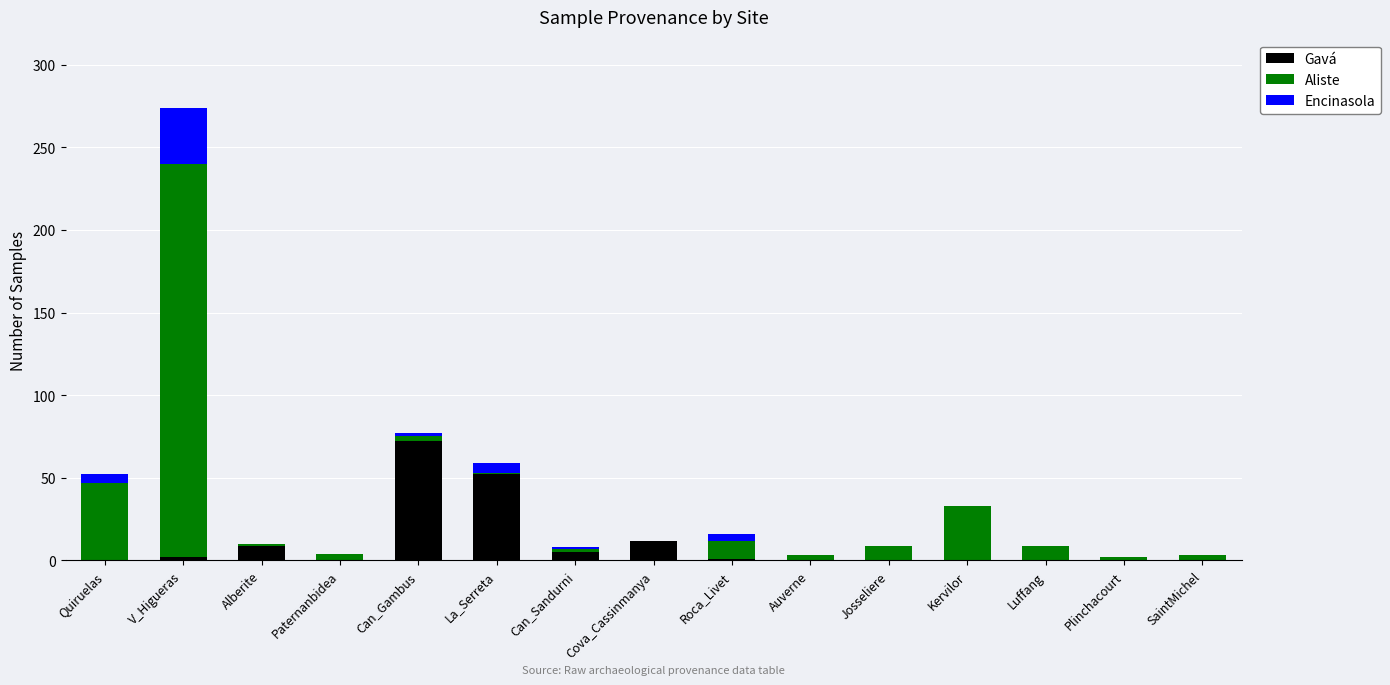

At which category is the sum across all series the highest?

V_Higueras